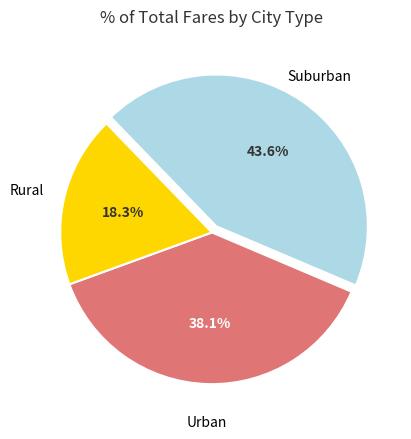

Does any single category account for the majority?

No